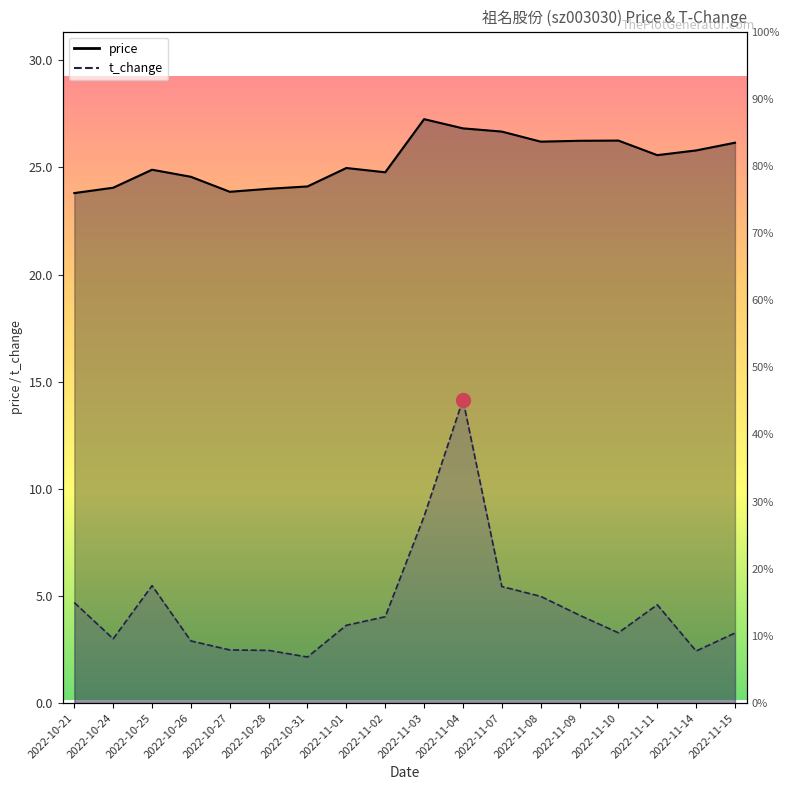

At which category does price reach its first local peak?

2022-10-25